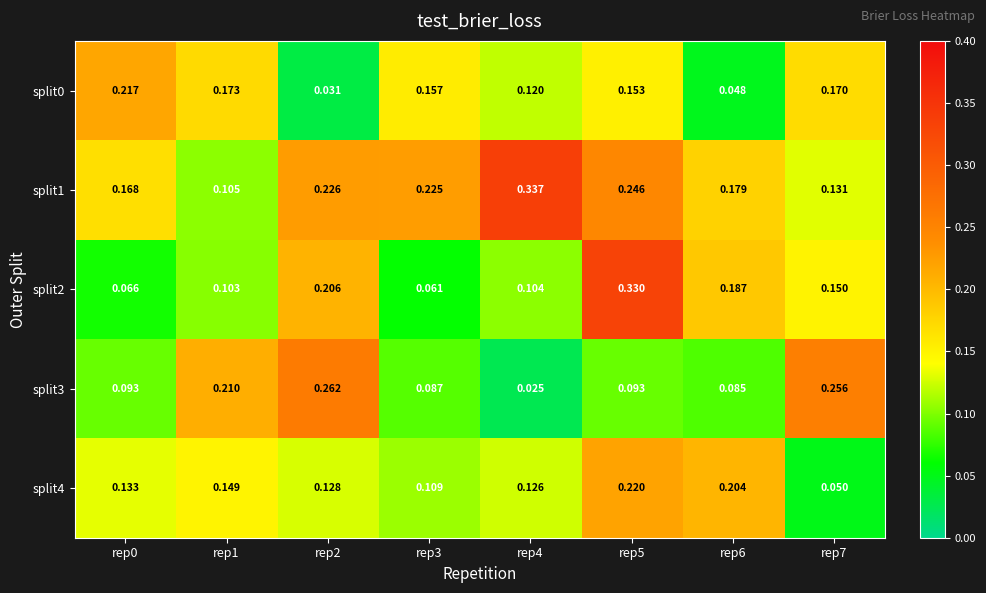

Which has a higher value, rep7 or rep0?

rep0